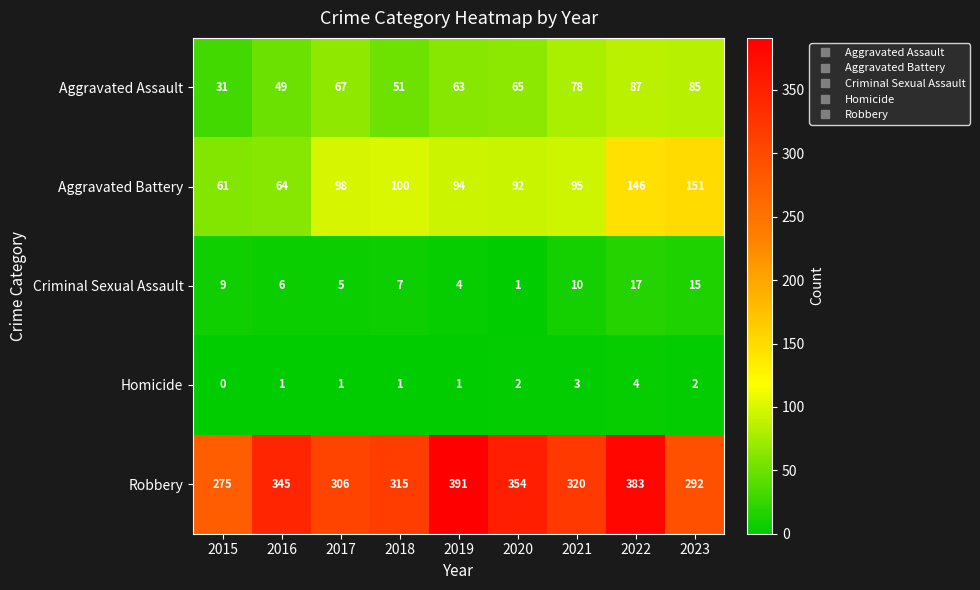

How many categories are shown in the chart?

9